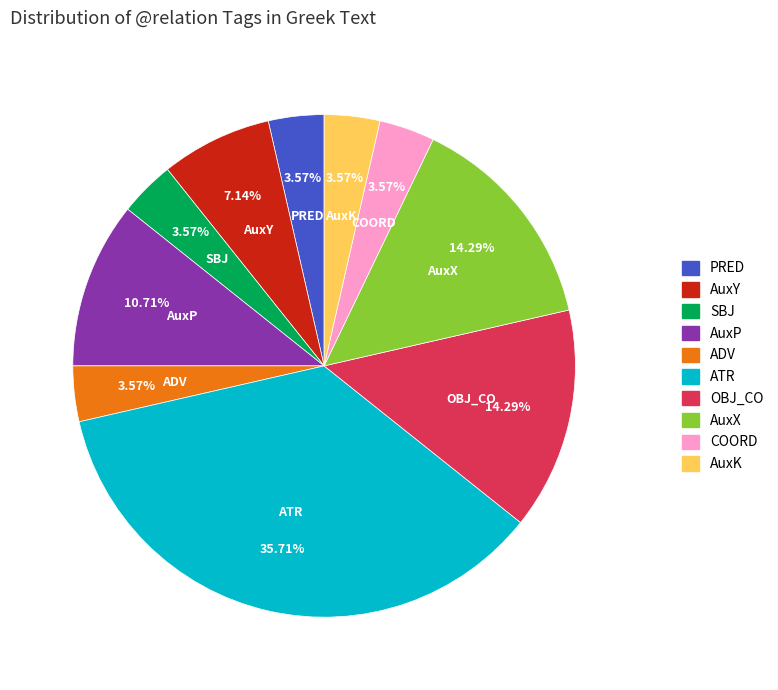

To the nearest percent, what percentage of the pie is PRED?

4%